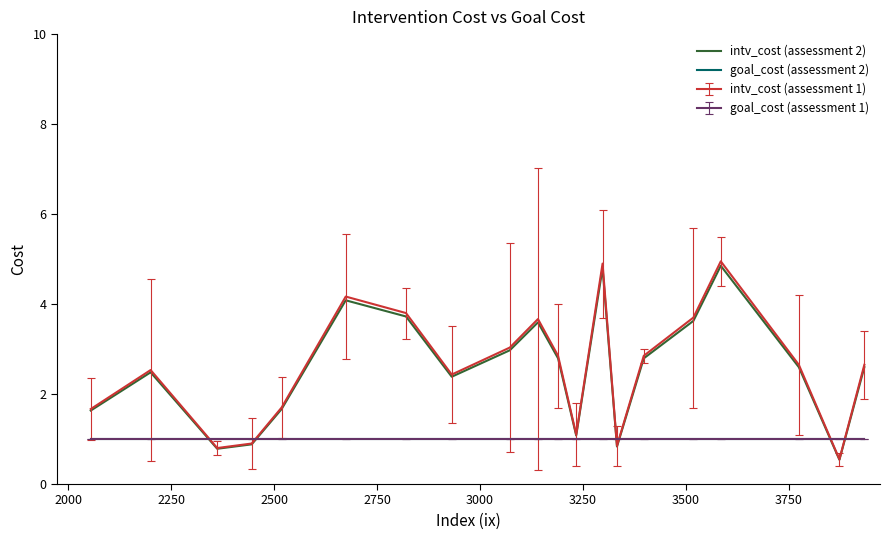

Which series has the largest range (max minus min)?

intv_cost (assessment 1)